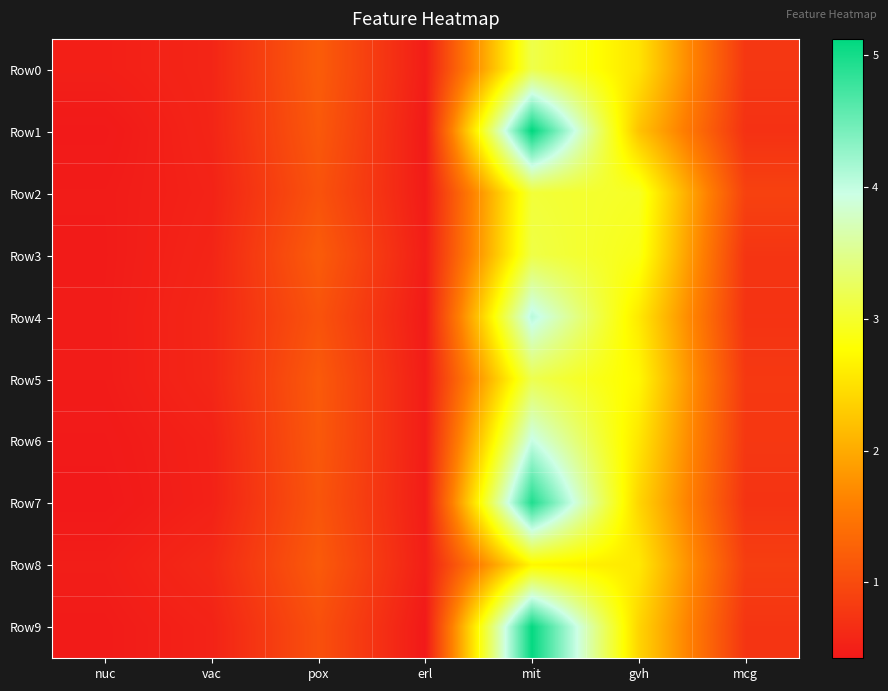

List the series in order of their peak value, highest first.

Row1, Row9, Row7, Row4, Row6, Row5, Row0, Row3, Row2, Row8